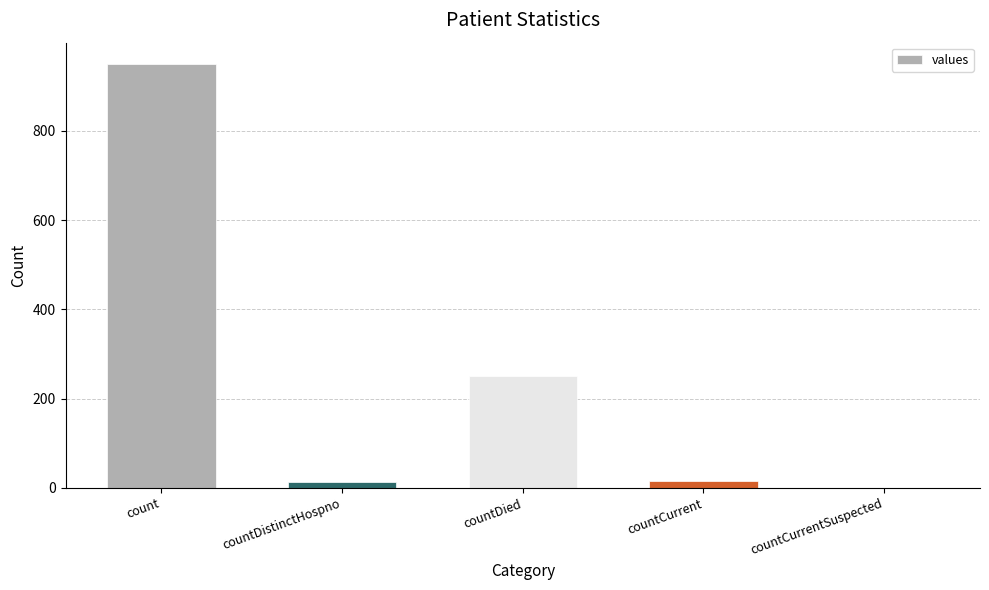

Between count and countDied, which is larger?

count